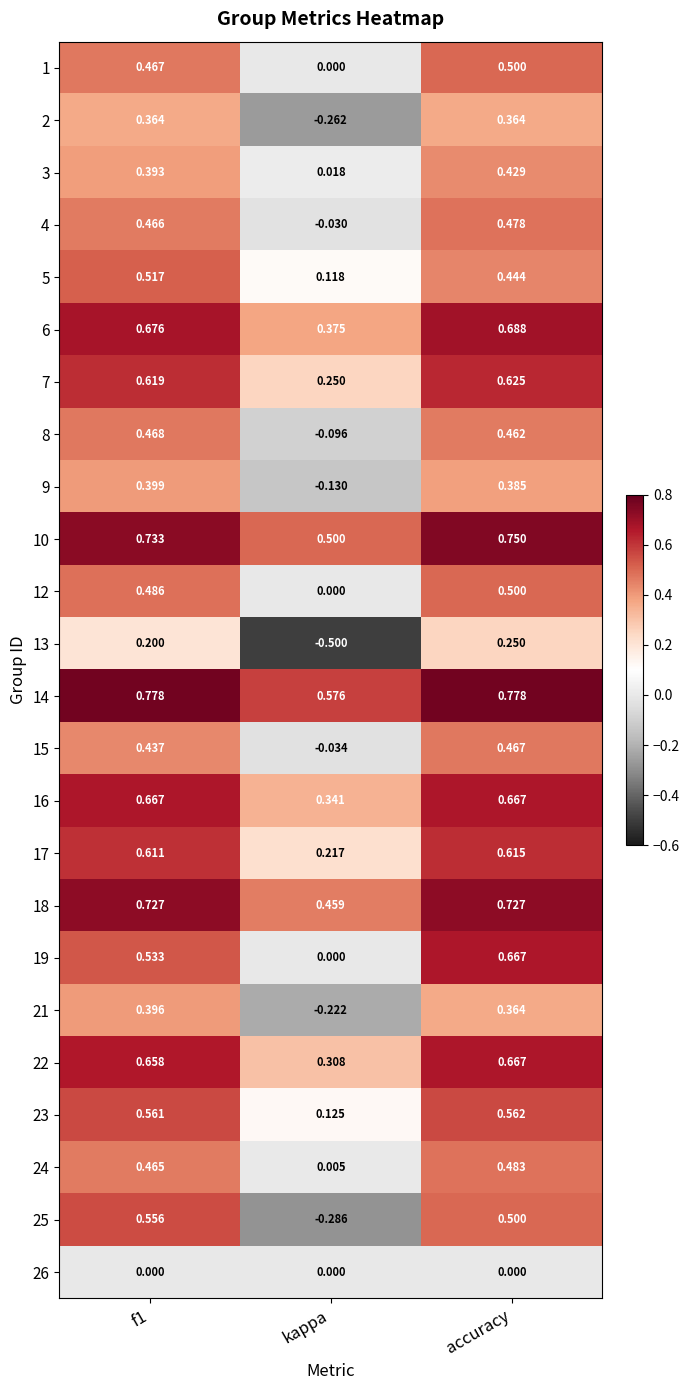

Where is 8 nearest to the value 0?

kappa